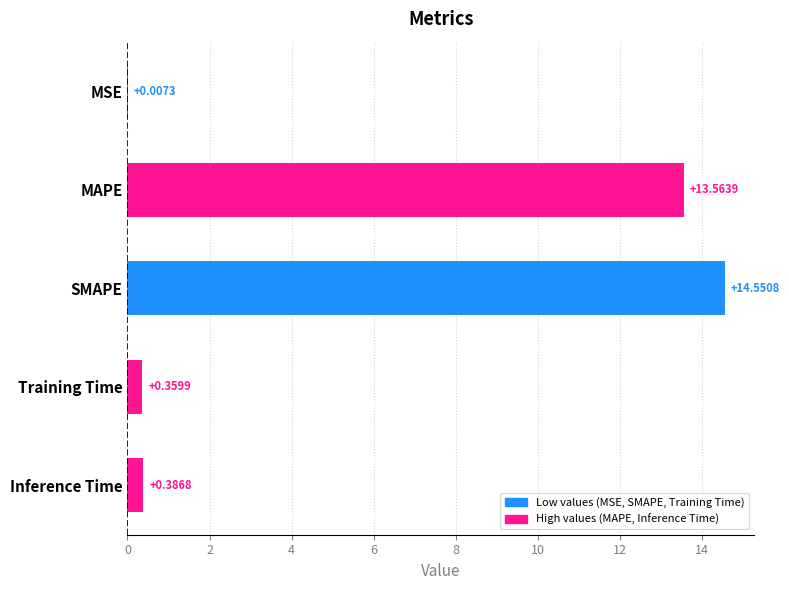

How many distinct data groups are displayed?

1